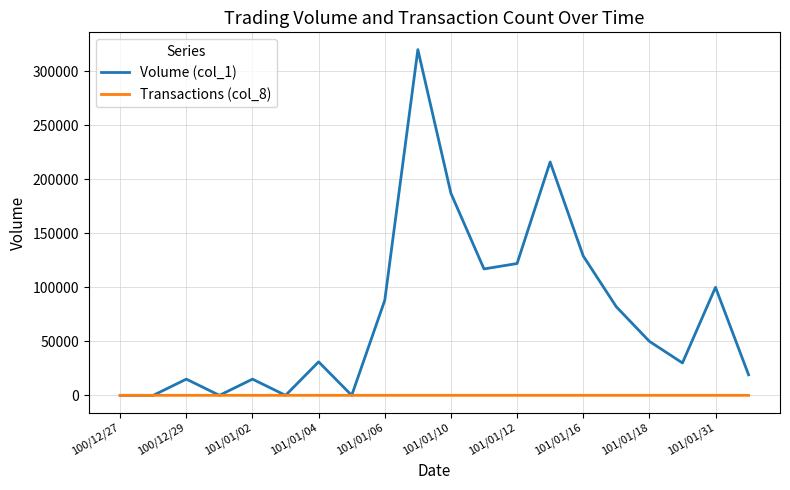

Which series has the largest range (max minus min)?

Volume (col_1)